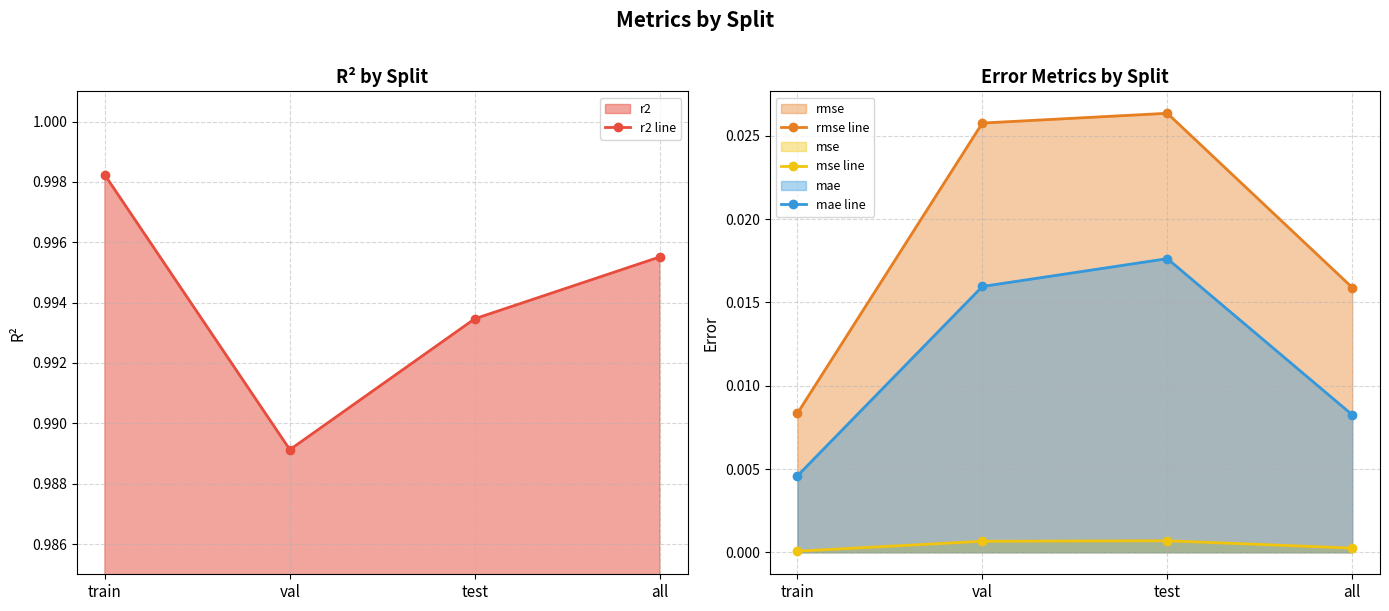

Reading left to right, what are all the values shown in this chart?

r2 line: train=1.0	val=1.0	test=1.0	all=1.0
rmse line: train=0.0	val=0.0	test=0.0	all=0.0
mse line: train=0.0	val=0.0	test=0.0	all=0.0
mae line: train=0.0	val=0.0	test=0.0	all=0.0